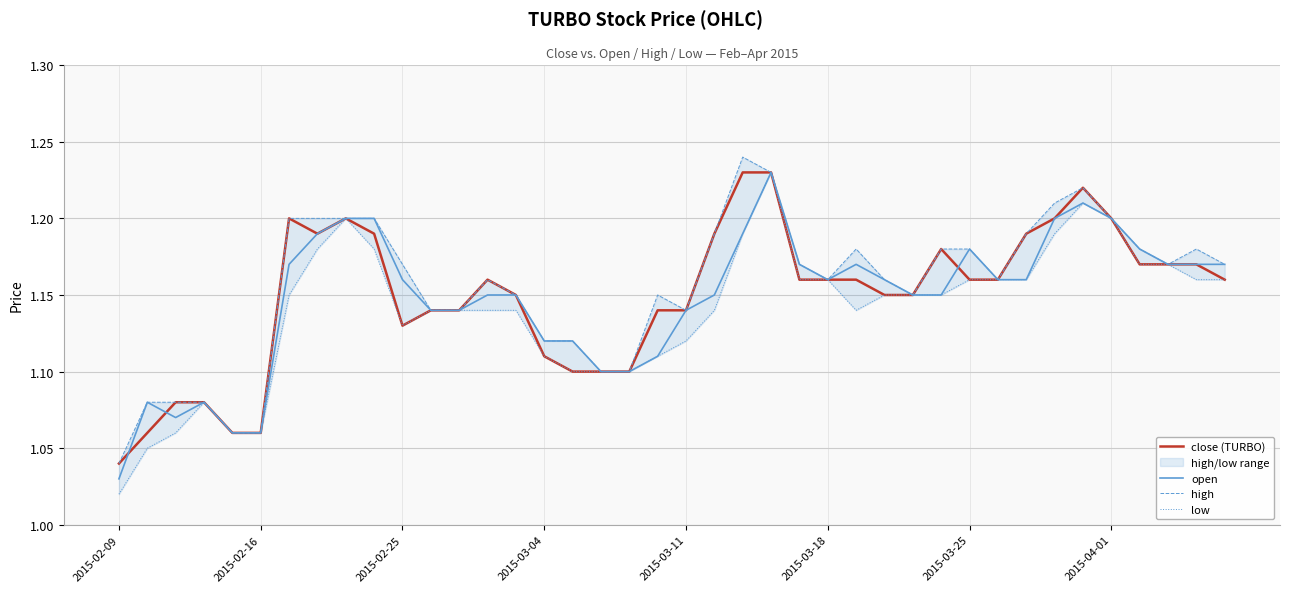

What is the total value across all series at 11?

4.6